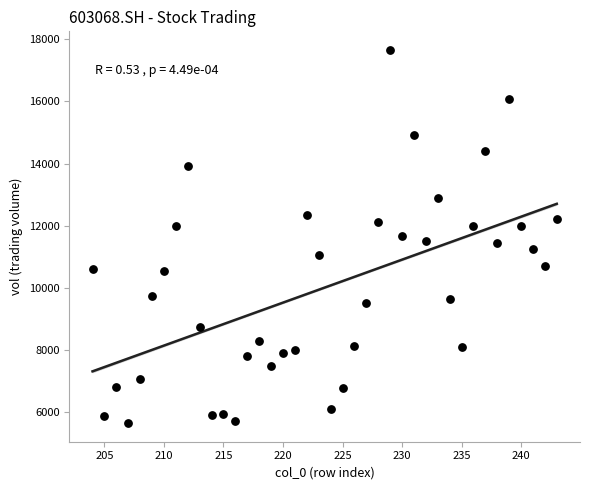

What is the range of X values (max minus min)?

39.0